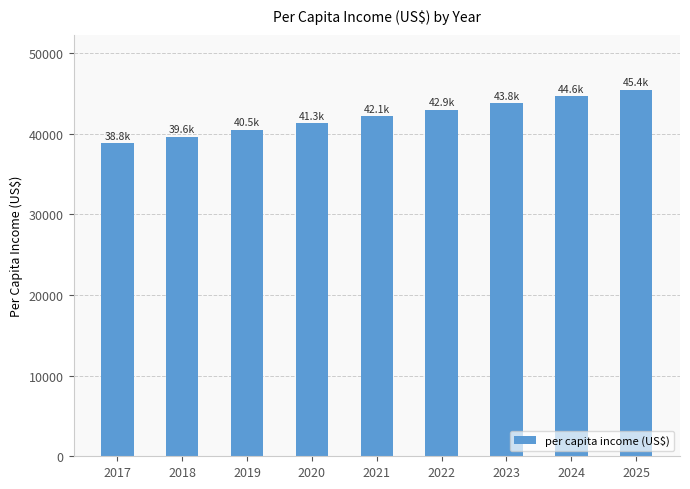

Reading right to left, list all the values displayed in this chart.

2025=45431.0	2024=44602.6	2023=43774.1	2022=42945.6	2021=42117.2	2020=41288.7	2019=40460.2	2018=39631.8	2017=38803.3